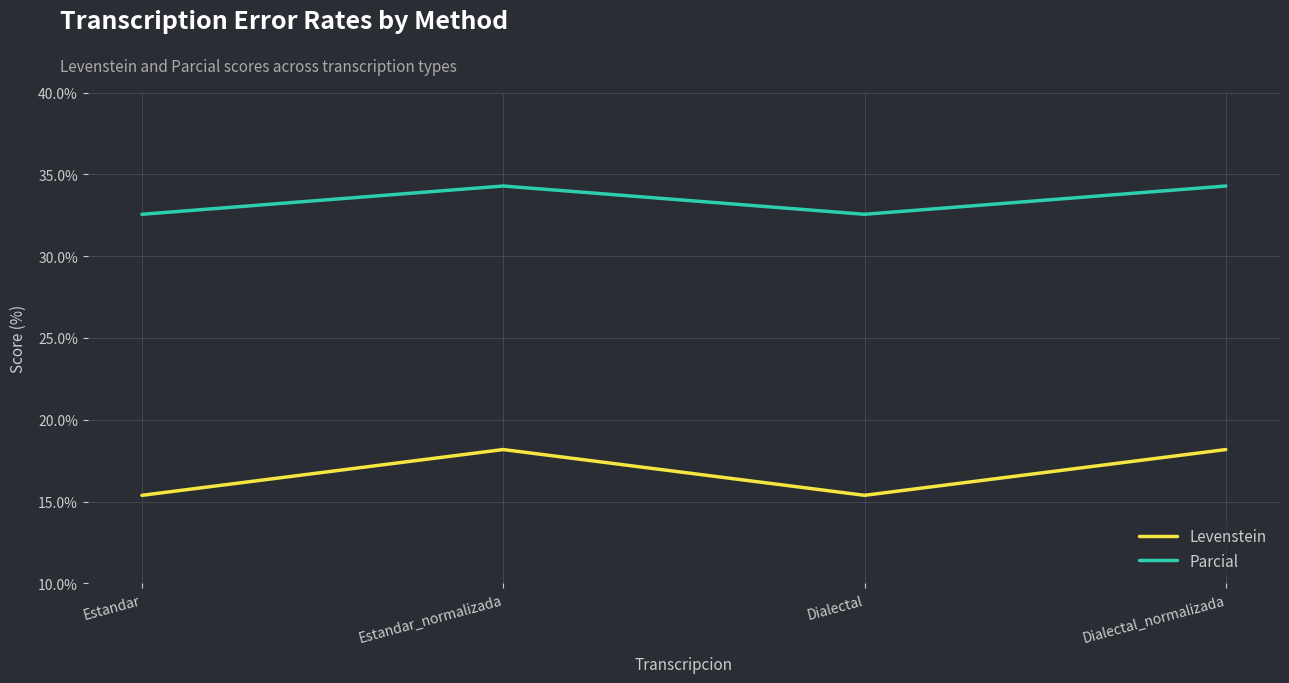

Which series has the largest range (max minus min)?

Levenstein